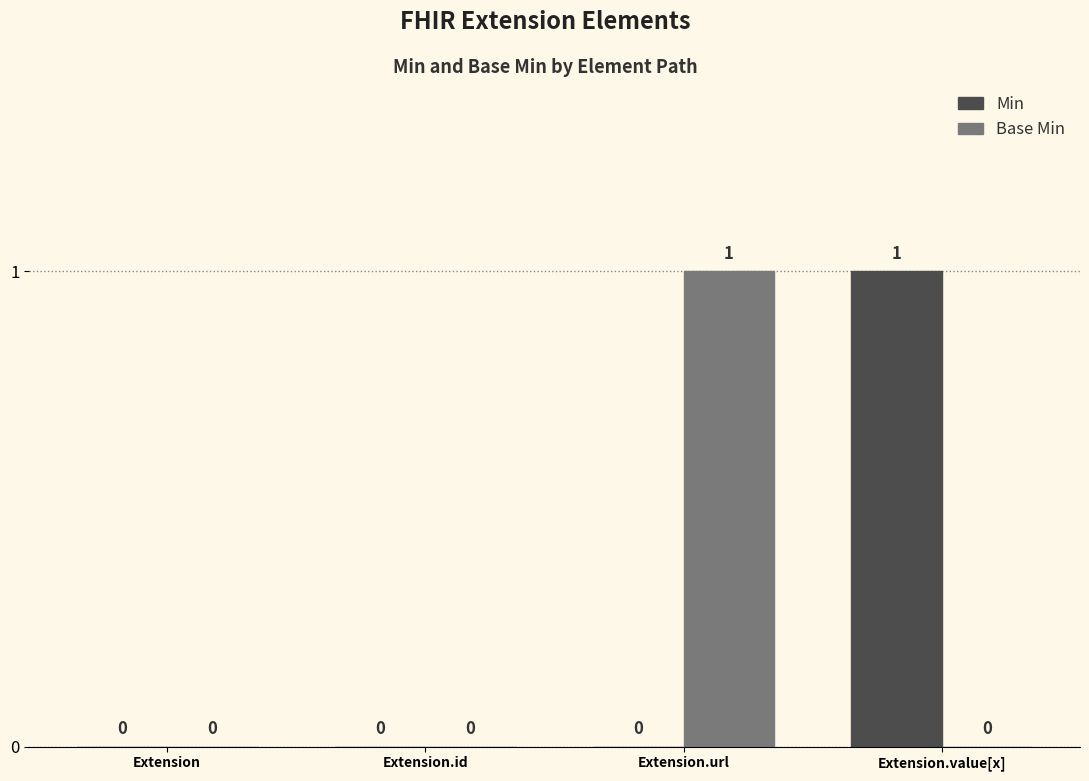

Which series changed the most between Extension and Extension.value[x]?

Min